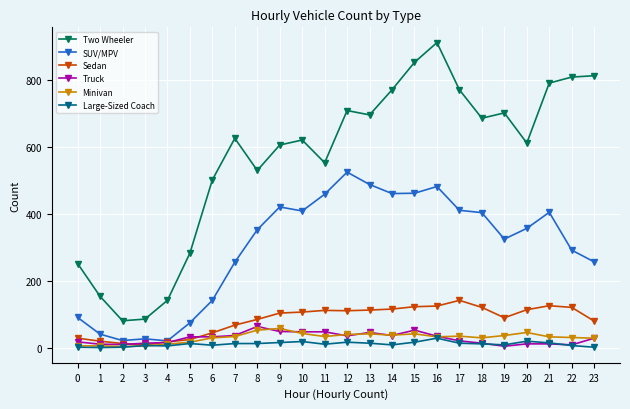

True or false: Minivan and SUV/MPV intersect in this chart.

False